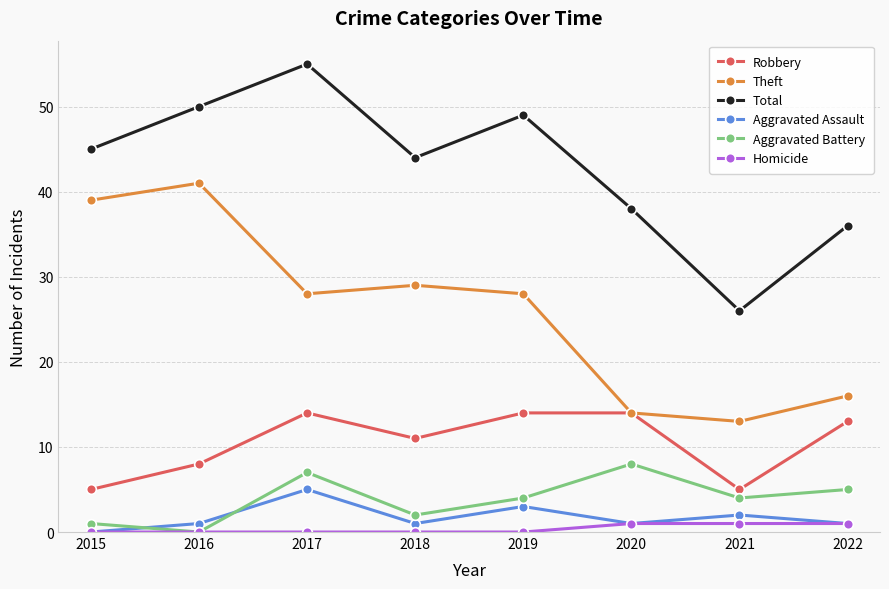

What is the spread (max minus min) of values at 2022?

35